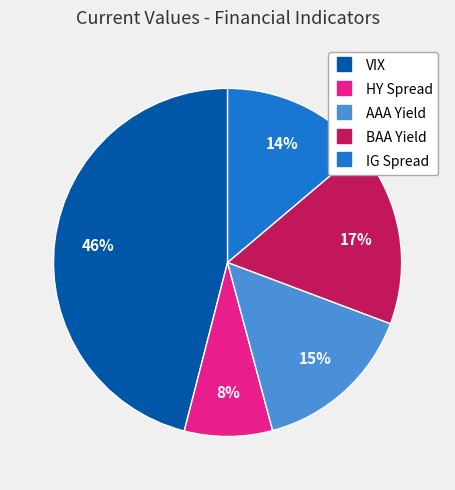

Which slice is the smallest?

HY Spread